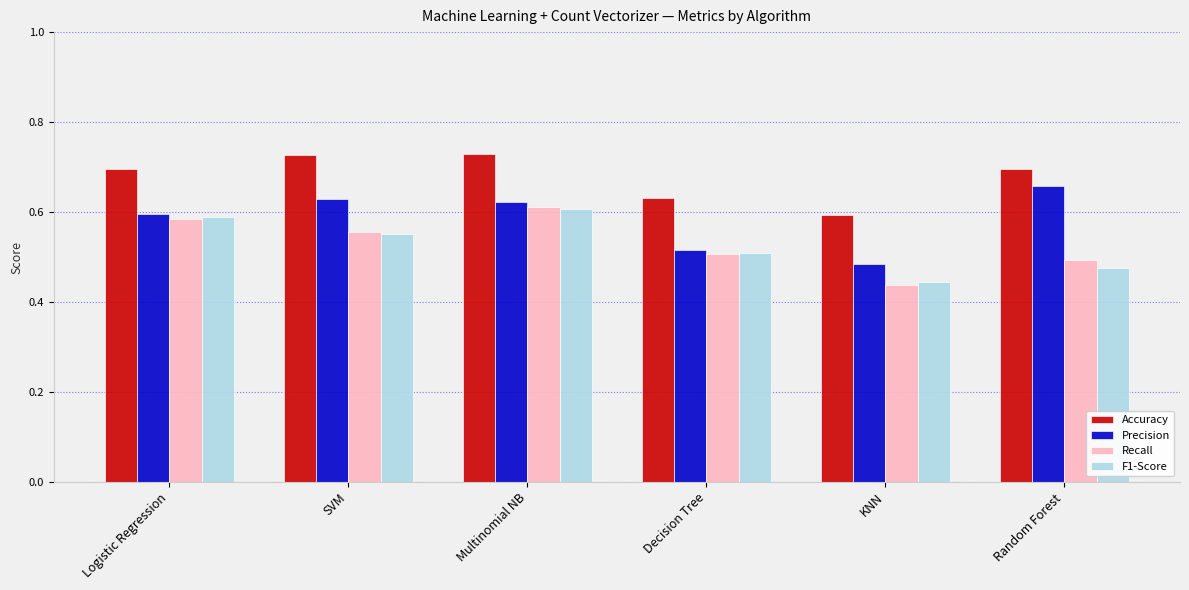

What are all the series names shown in the legend?

Accuracy, Precision, Recall, F1-Score